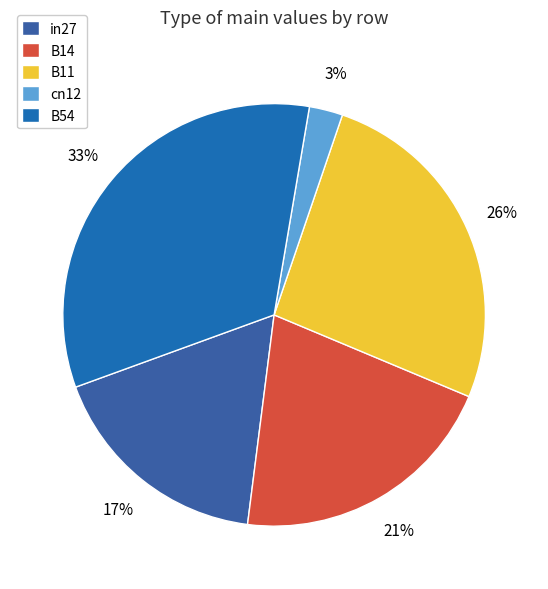

Is there a majority slice in this chart?

No